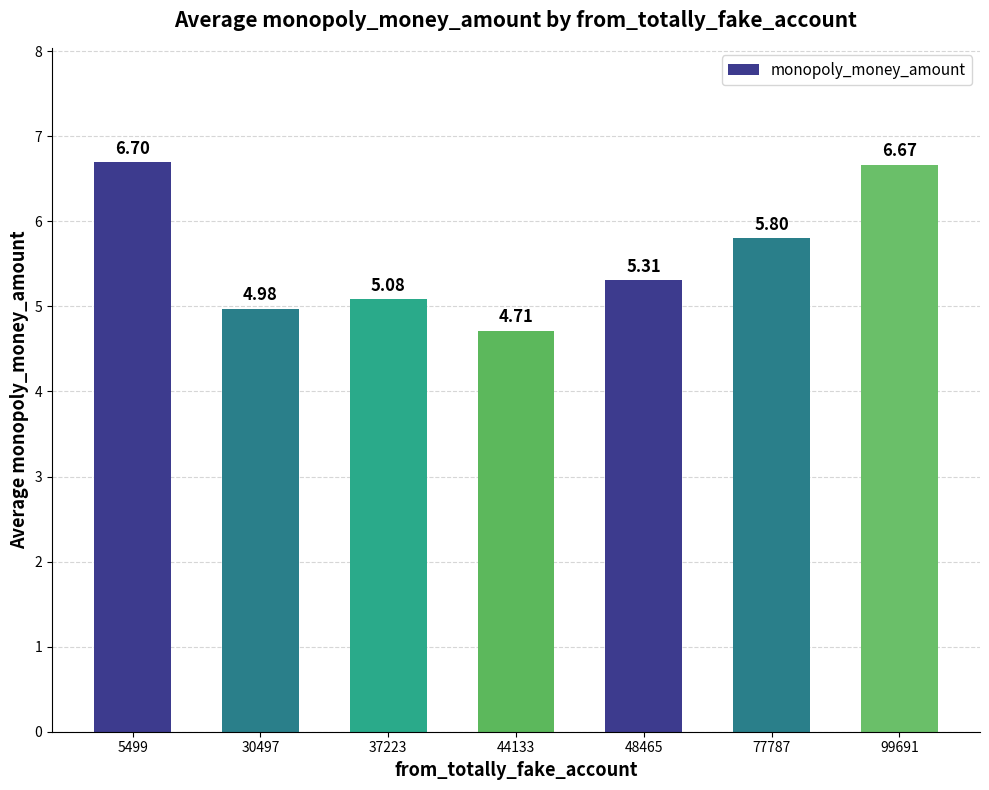

Are the bars horizontal?

No